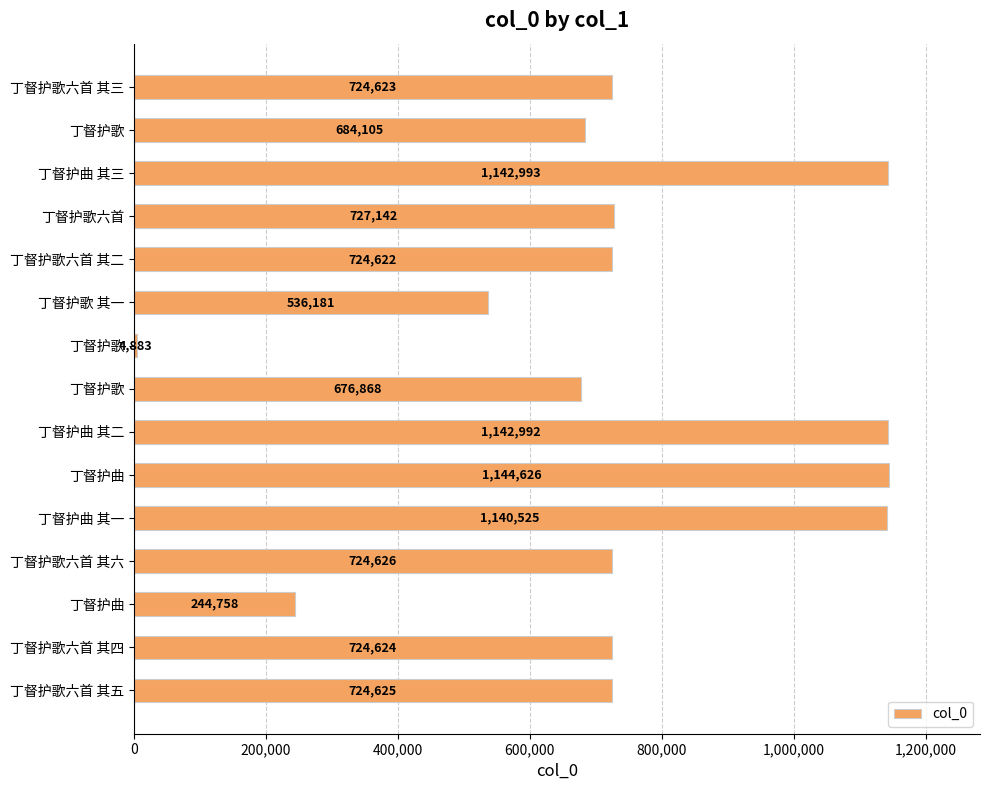

What is the average value?

737880